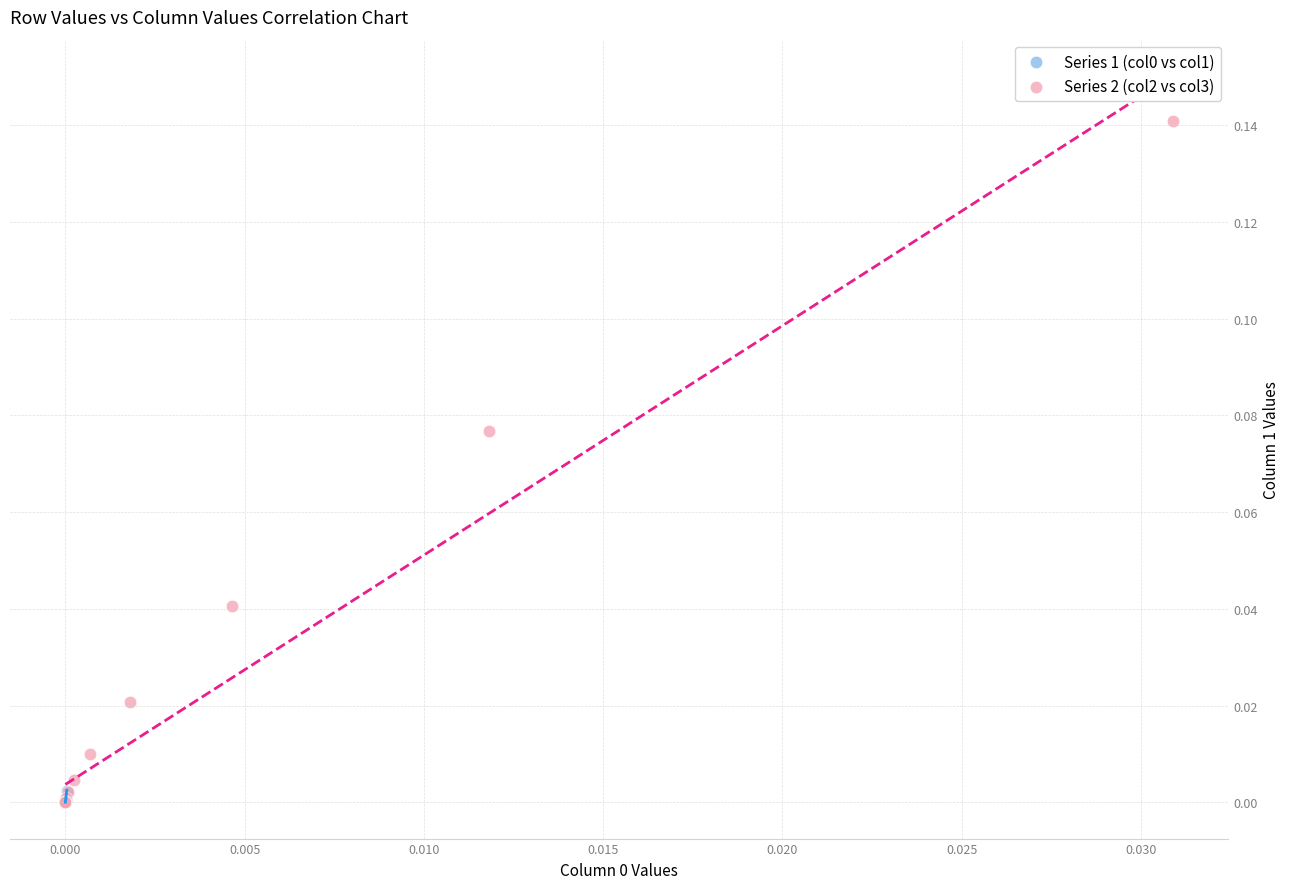

Which series has the widest spread of Y values?

Series 2 (col2 vs col3)